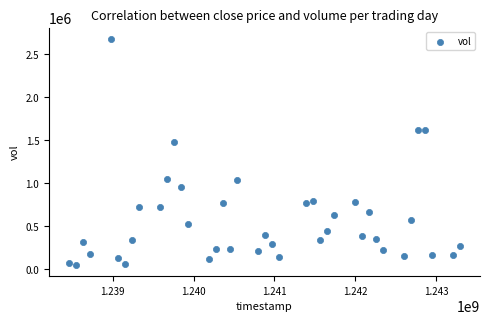

What is the range of X values (max minus min)?

4838400